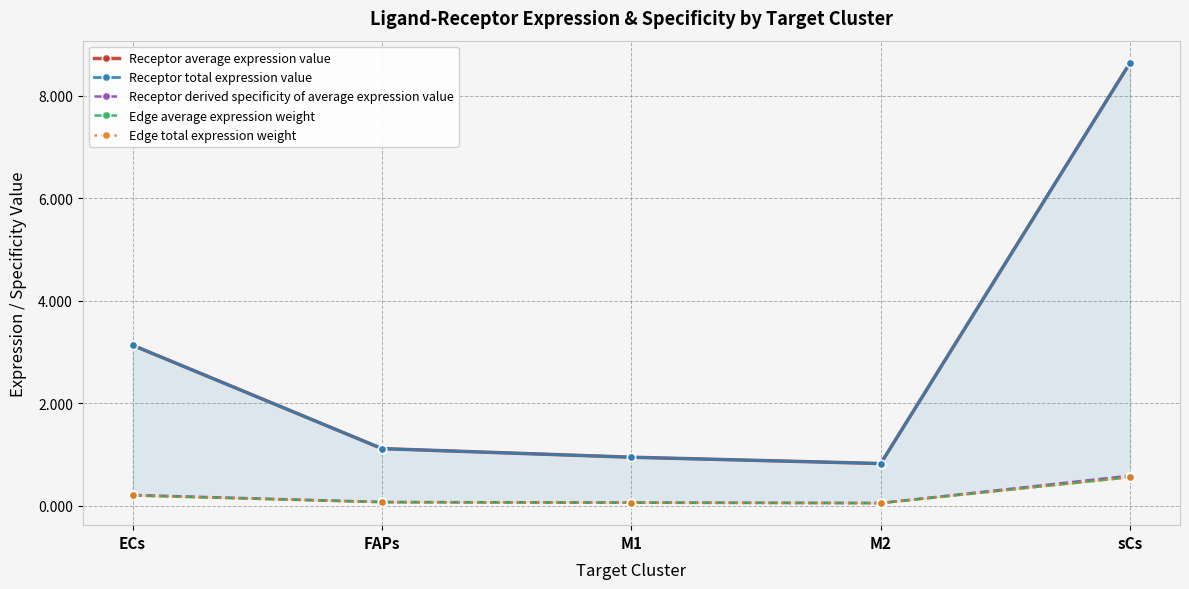

What is the total value across all series at M2?

1.8